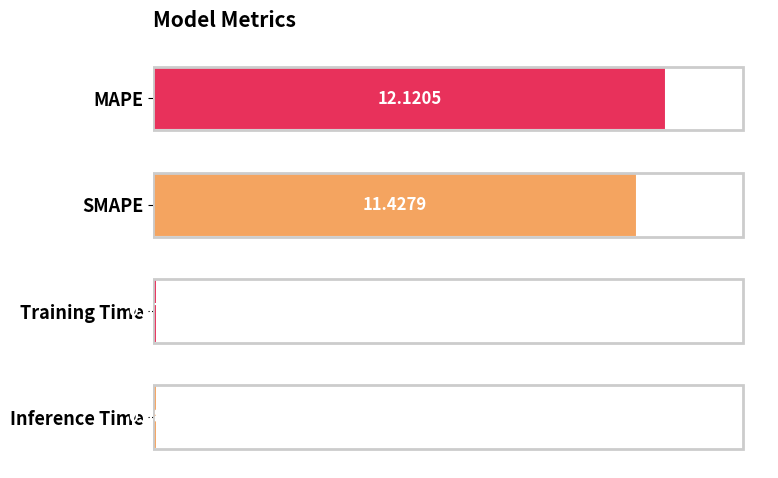

At which category does the chart reach its peak across all series?

MAPE